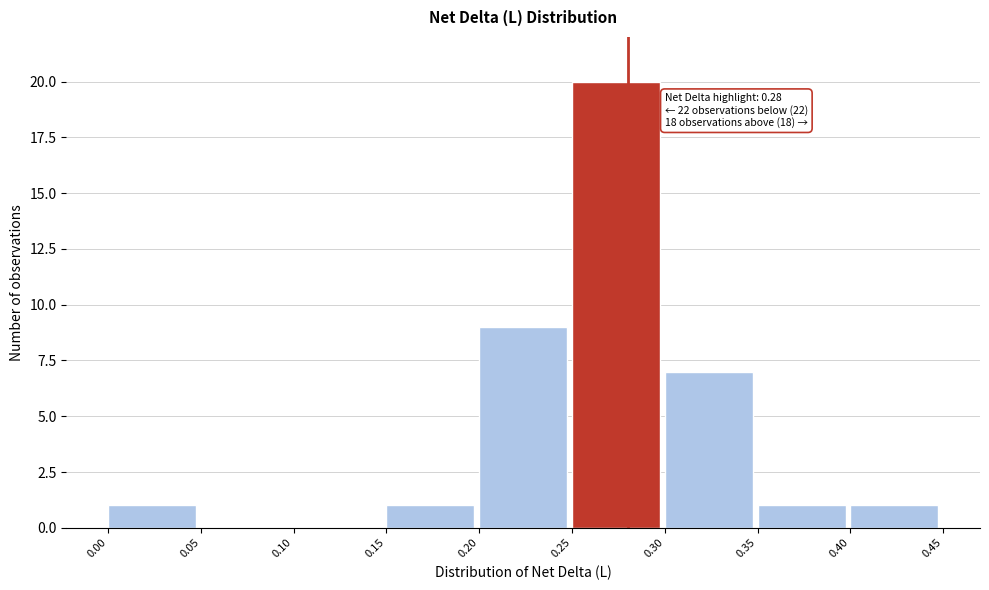

Over which range of the x-axis is the bar tallest?

0.25 to 0.30